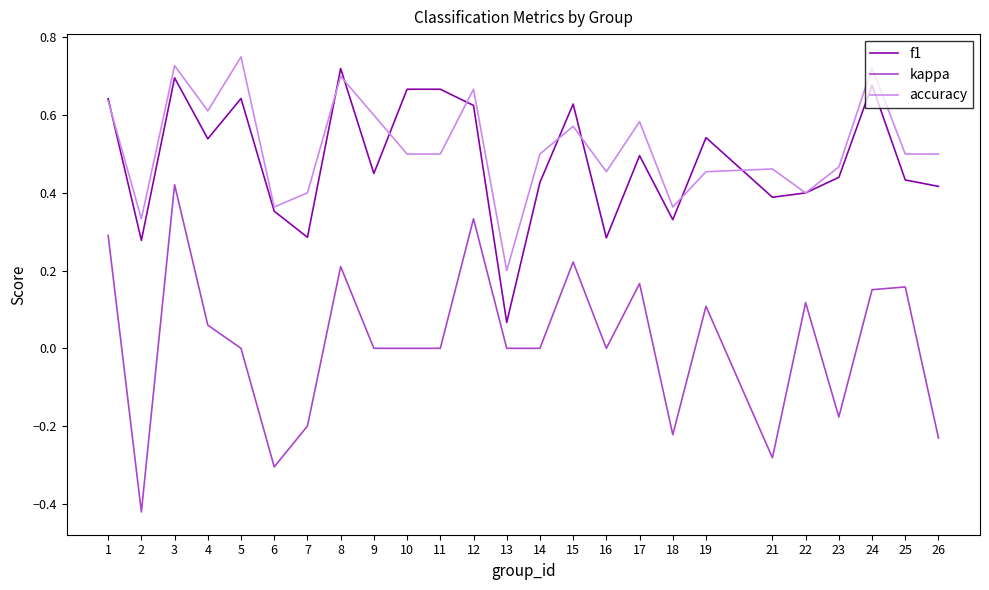

At which label does f1 reach its minimum?

13